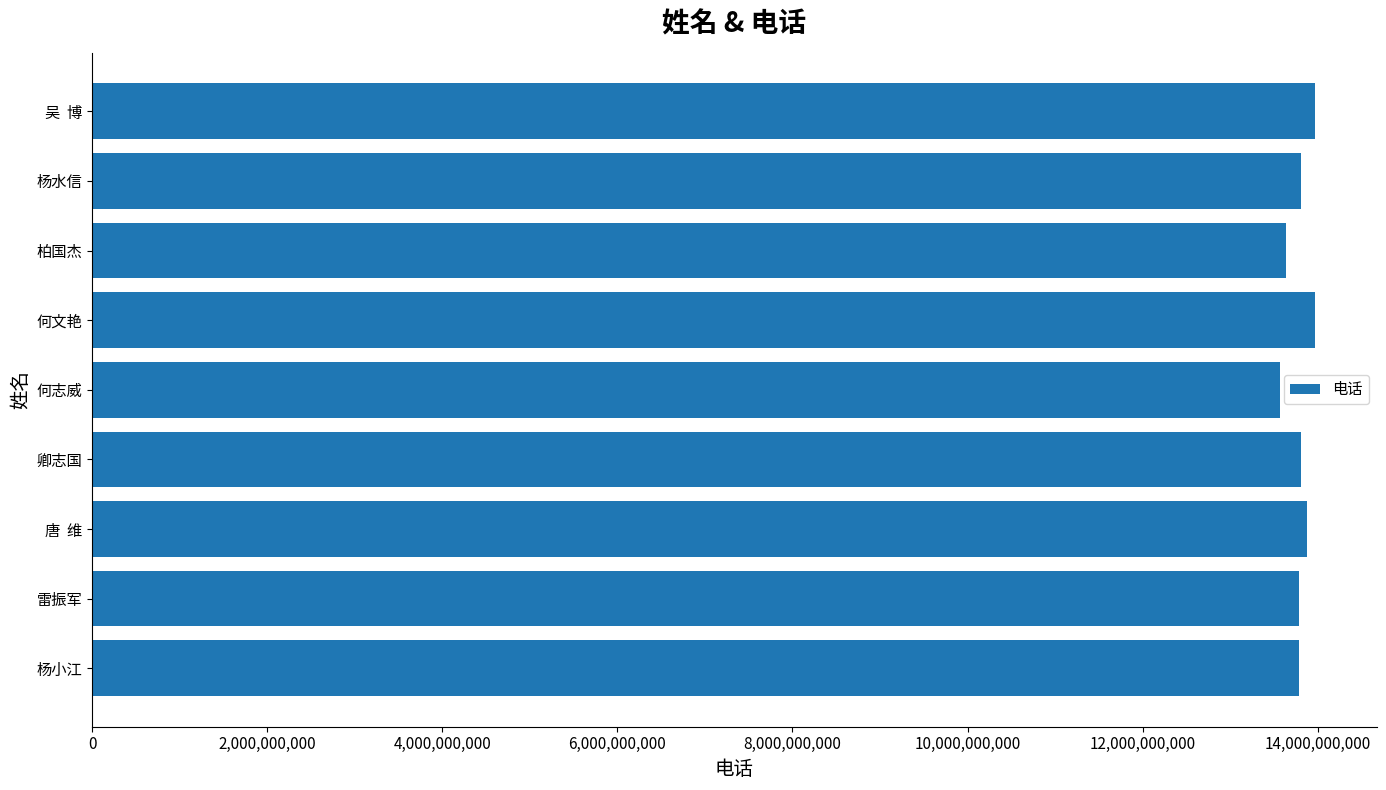

What is the average value?

13802897717